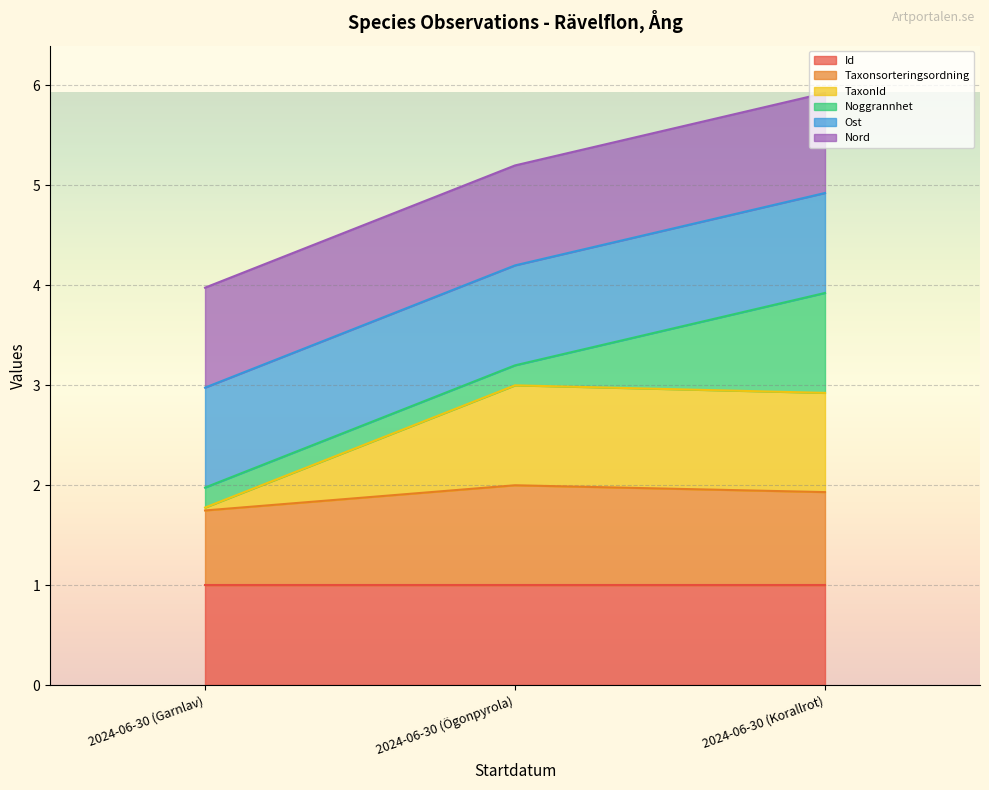

How many values in the TaxonId series are below 2?

1